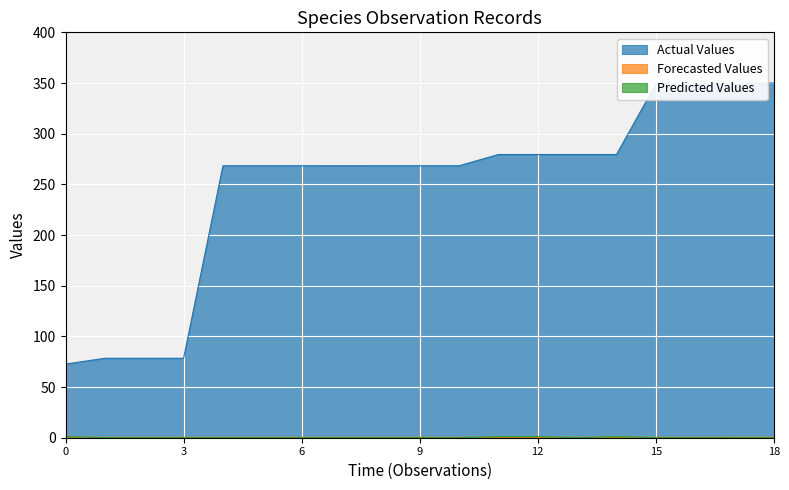

Which series has the largest total across all categories?

Actual Values